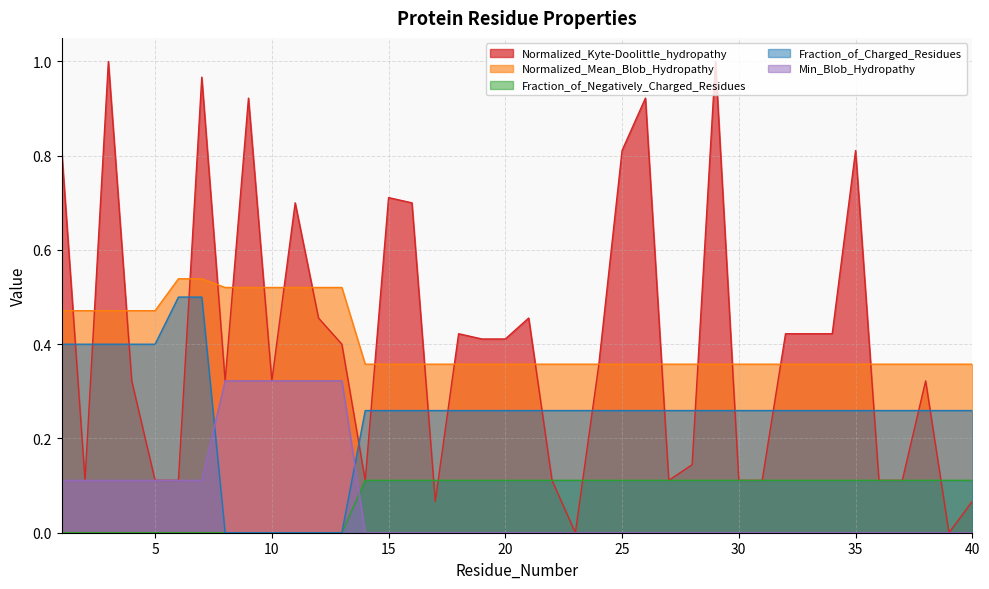

What is the sum of the Normalized_Mean_Blob_Hydropathy values at 37 and 9?

0.9